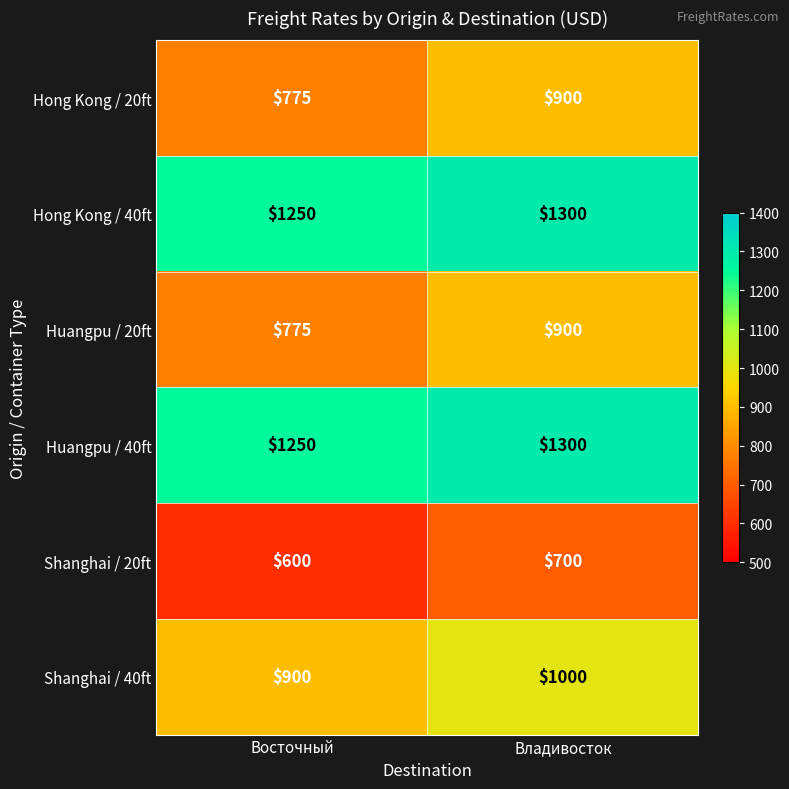

What is the approximate value of Hong Kong / 20ft at Восточный, to the nearest 5?

775